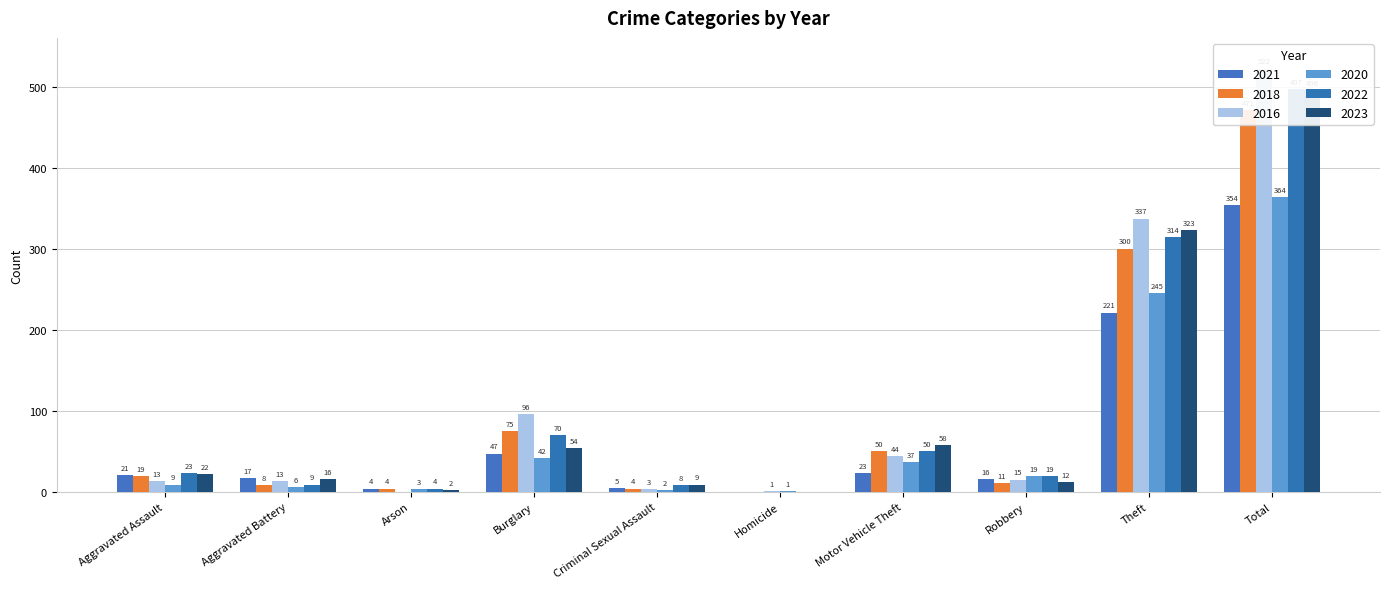

What is the sum of the 2021 values at Arson and Homicide?

4